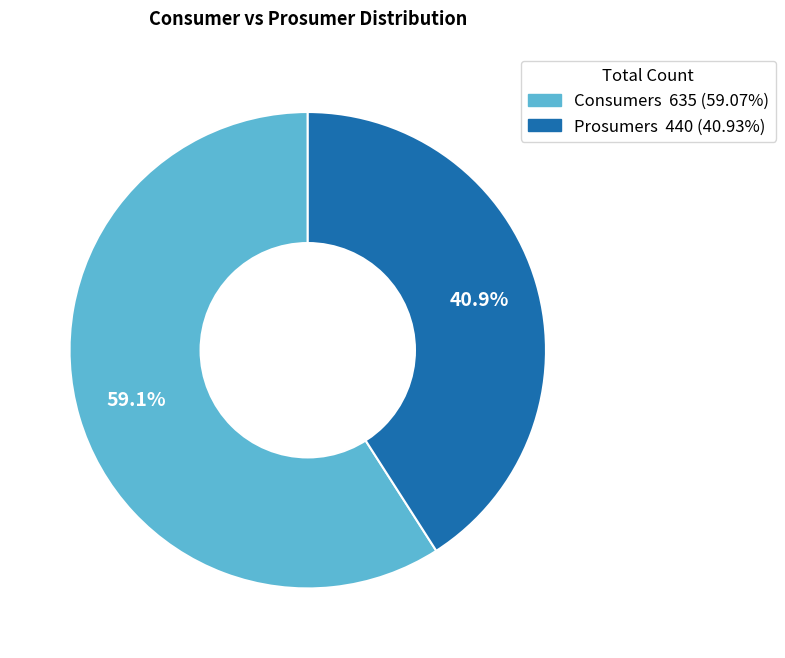

Count the number of slices in the pie.

2